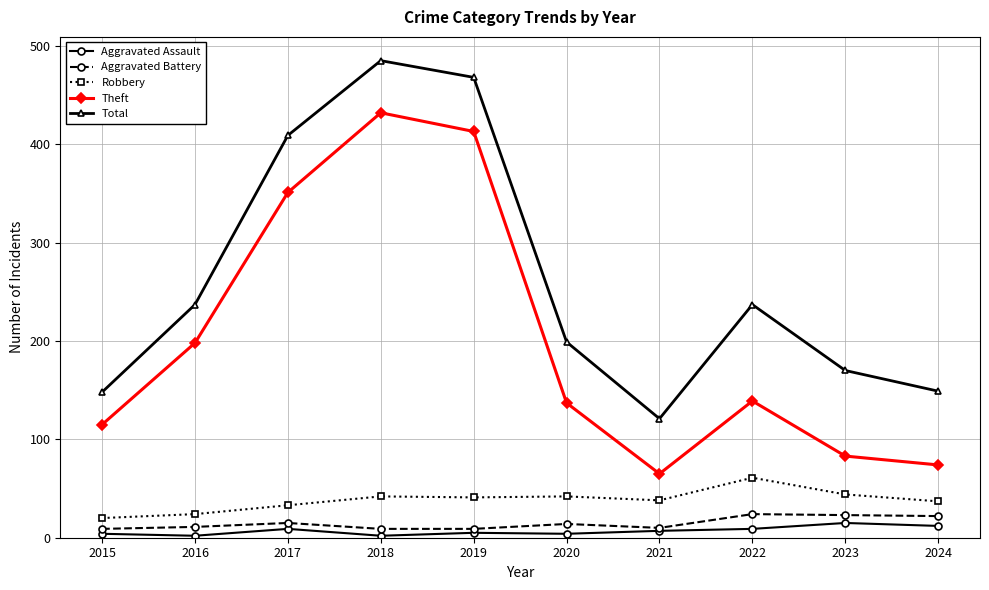

Where does the Aggravated Battery series first go above 14?

2017